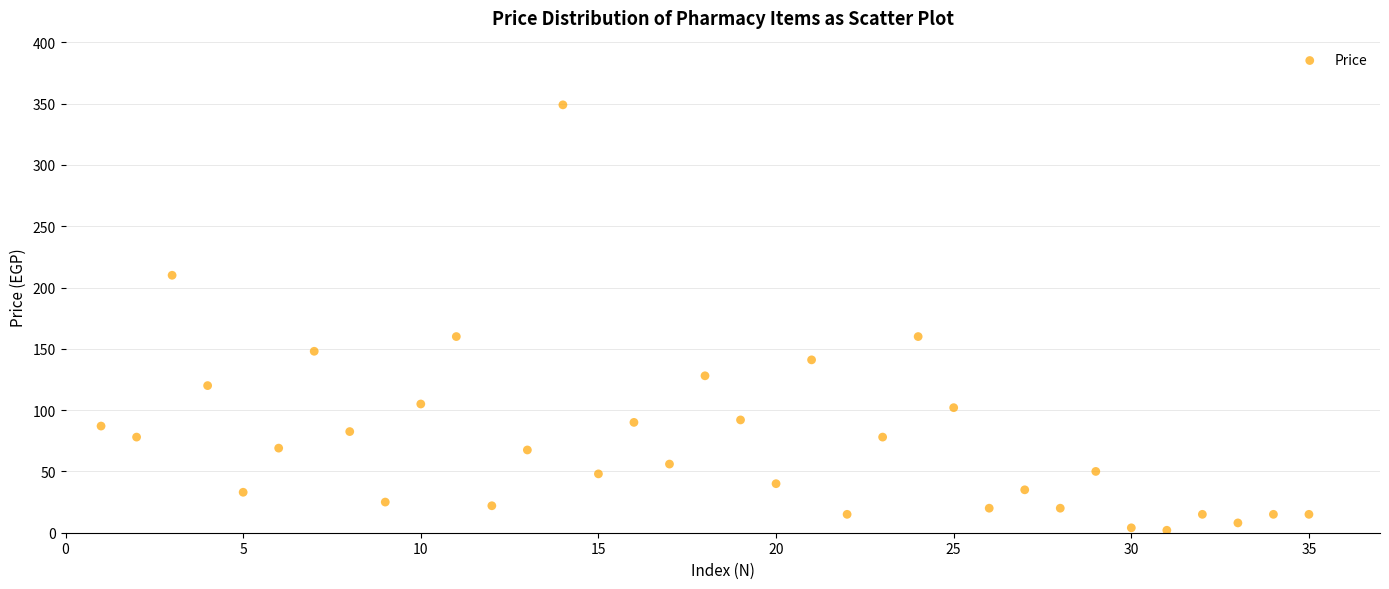

What is the range of Y values (max minus min)?

347.0